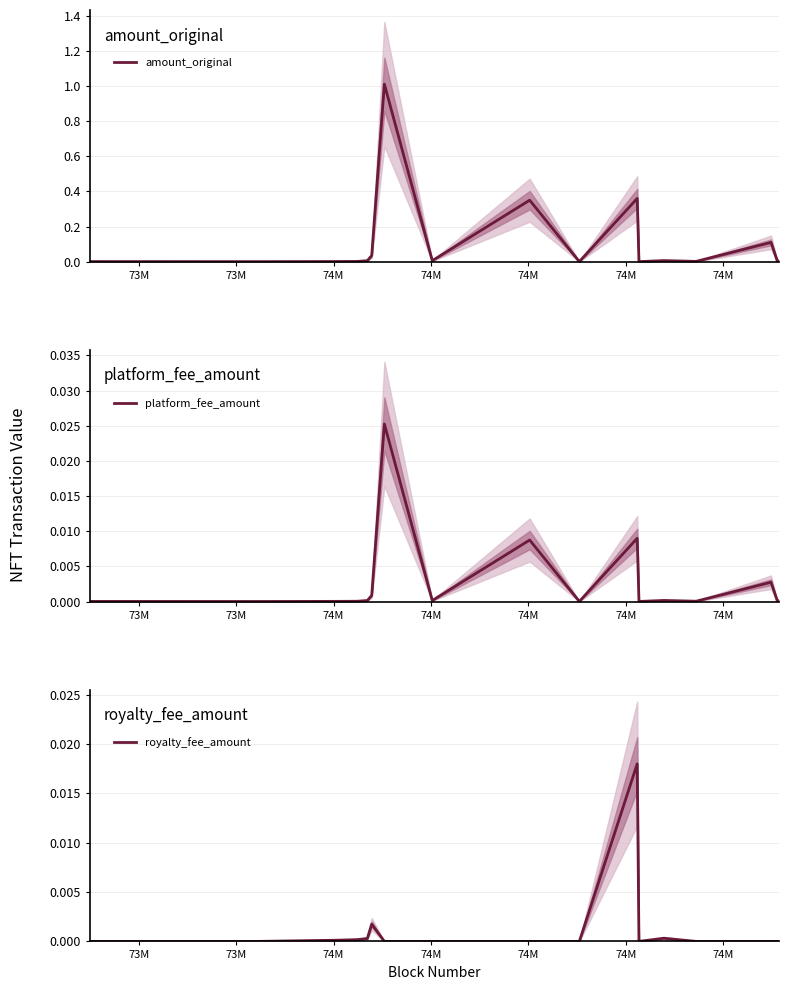

Which category has the highest value in the amount_original series?

74M